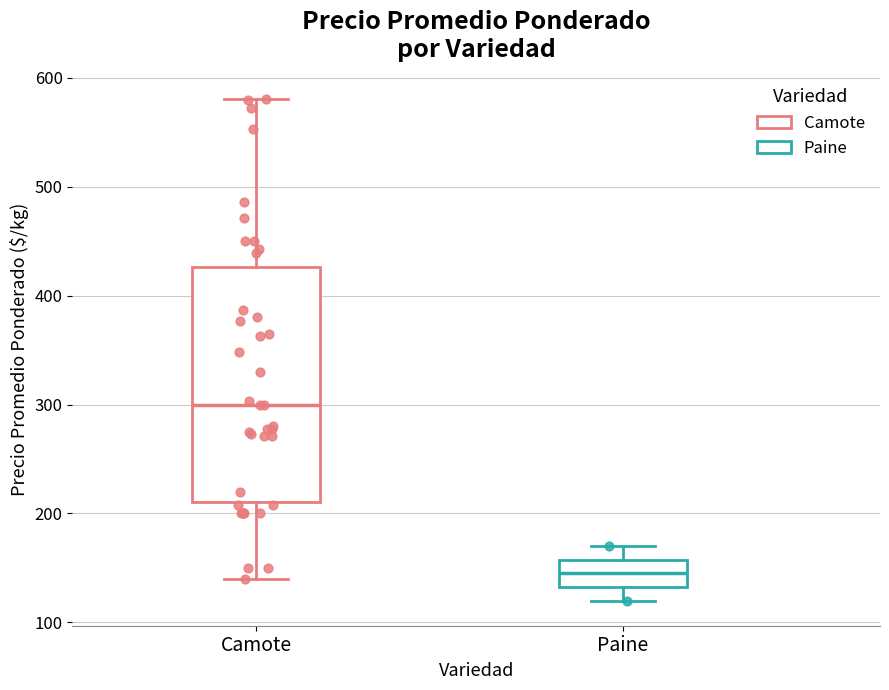

Comparing the boxes themselves (not the whiskers), which one is the tallest?

Camote